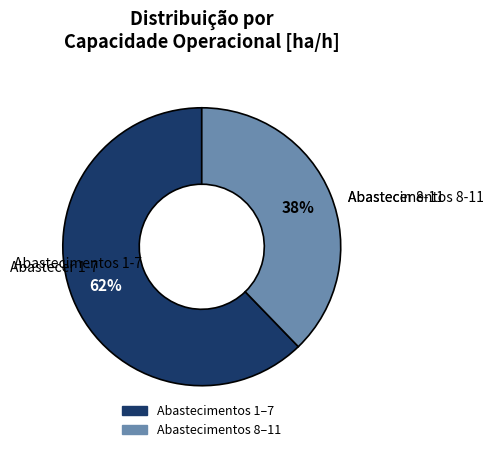

To the nearest percent, what is the average slice percentage?

50%